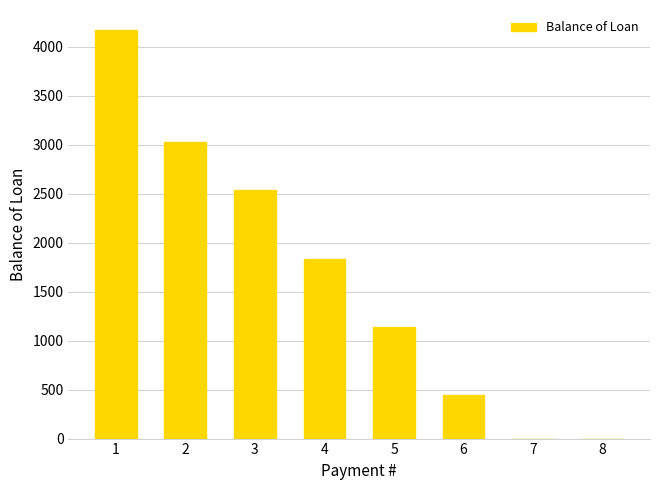

The value at 2 is 3029.6. True or false?

True